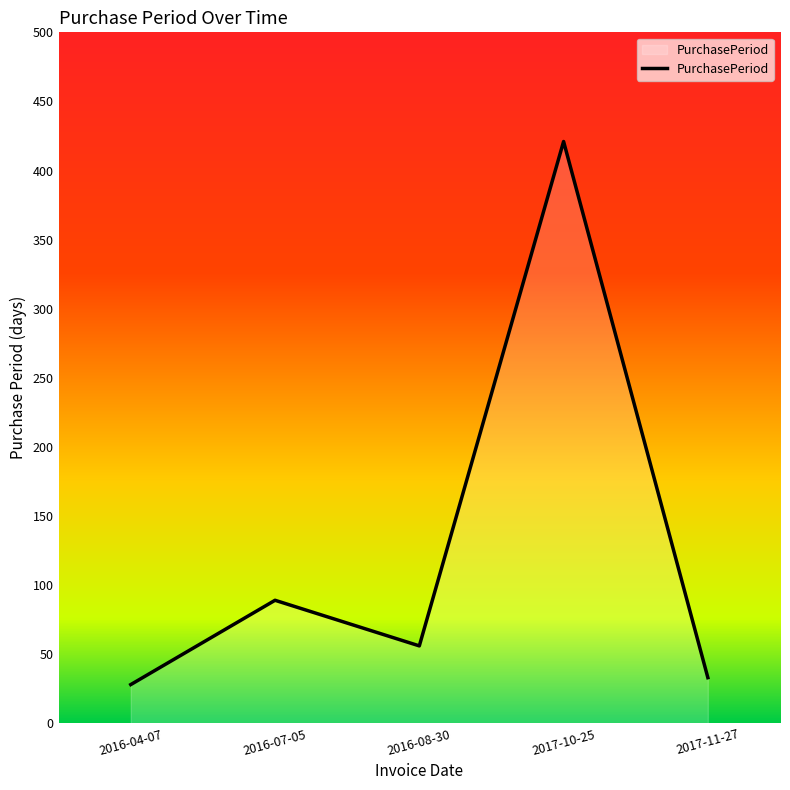

How many values are below 56?

2